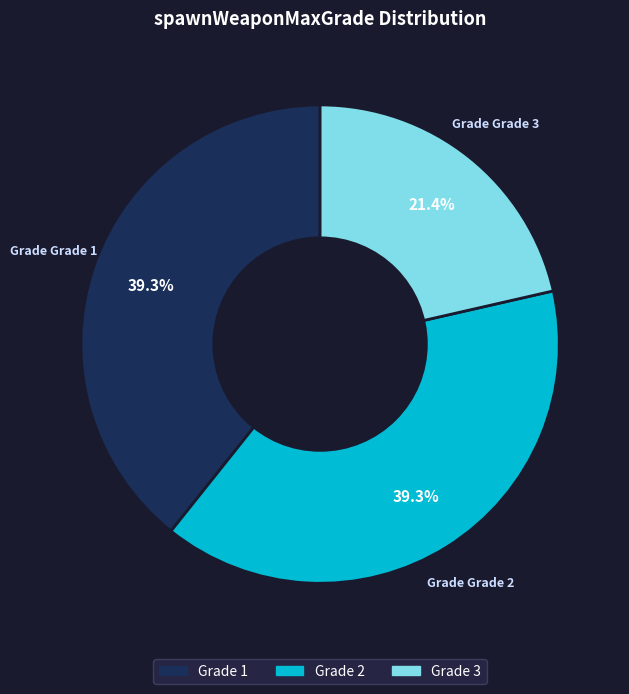

Does any single category account for the majority?

No